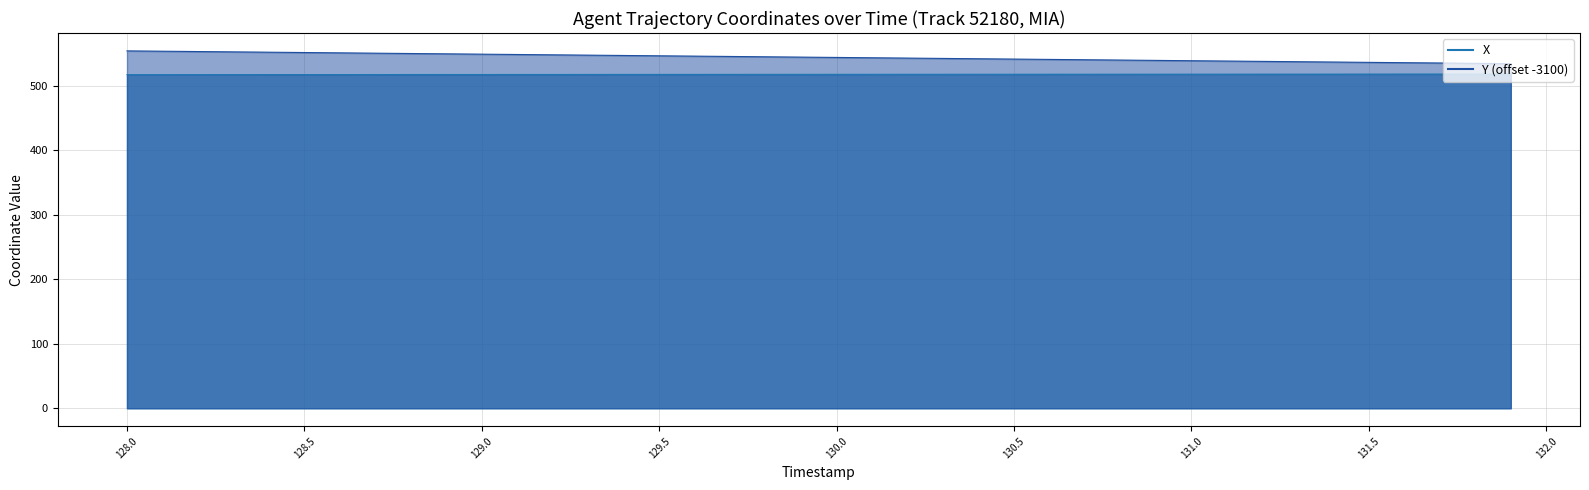

True or false: X and Y cross at least once.

False